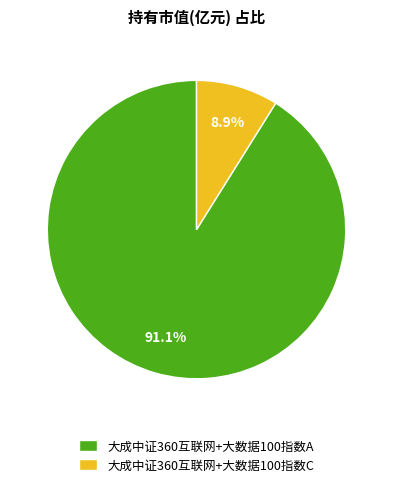

To the nearest percent, what portion does 大成中证360互联网+大数据100指数C represent?

9%